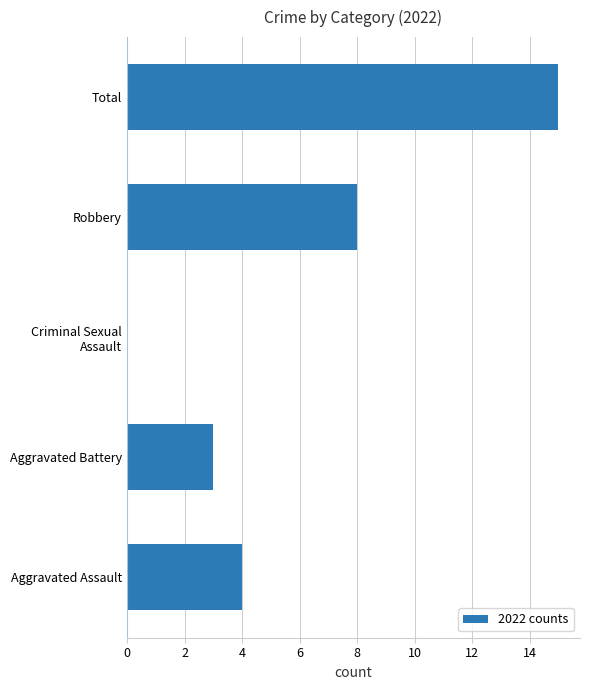

True or false: the data shows 4 at Aggravated Assault.

True